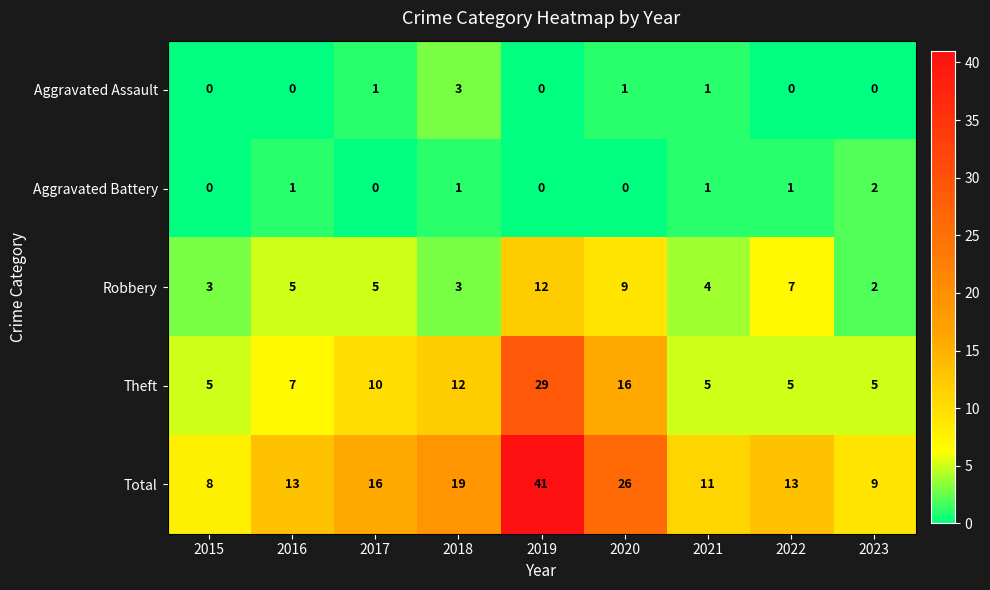

Rank the series by their maximum value, from highest to lowest.

Total, Theft, Robbery, Aggravated Assault, Aggravated Battery